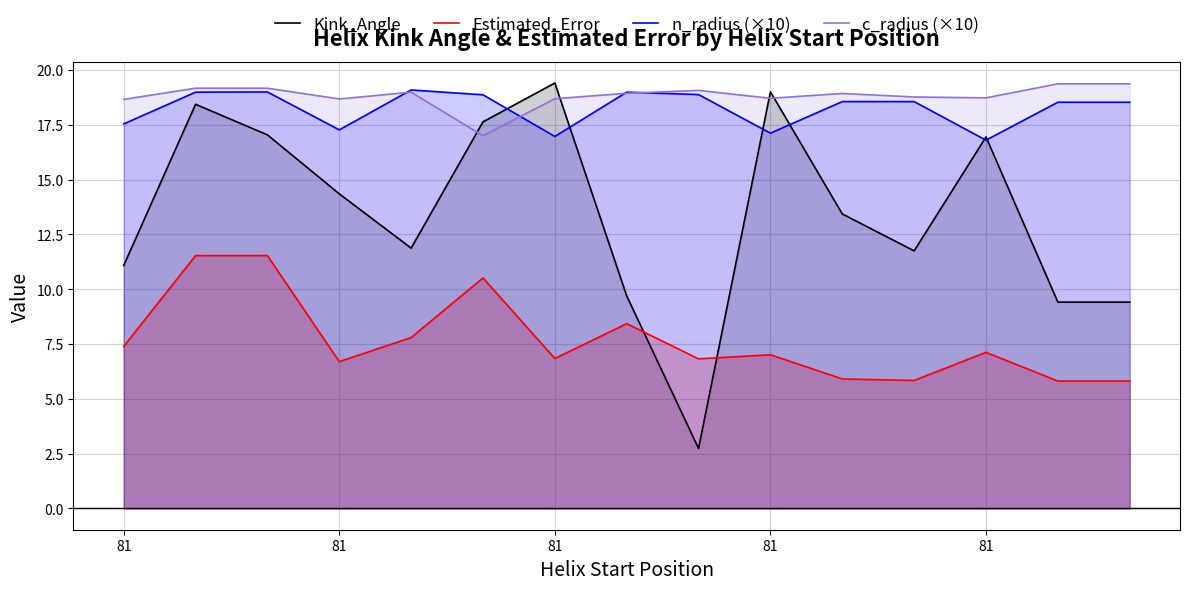

Rank the series by their maximum value, from lowest to highest.

Estimated_Error, n_radius (×10), c_radius (×10), Kink_Angle